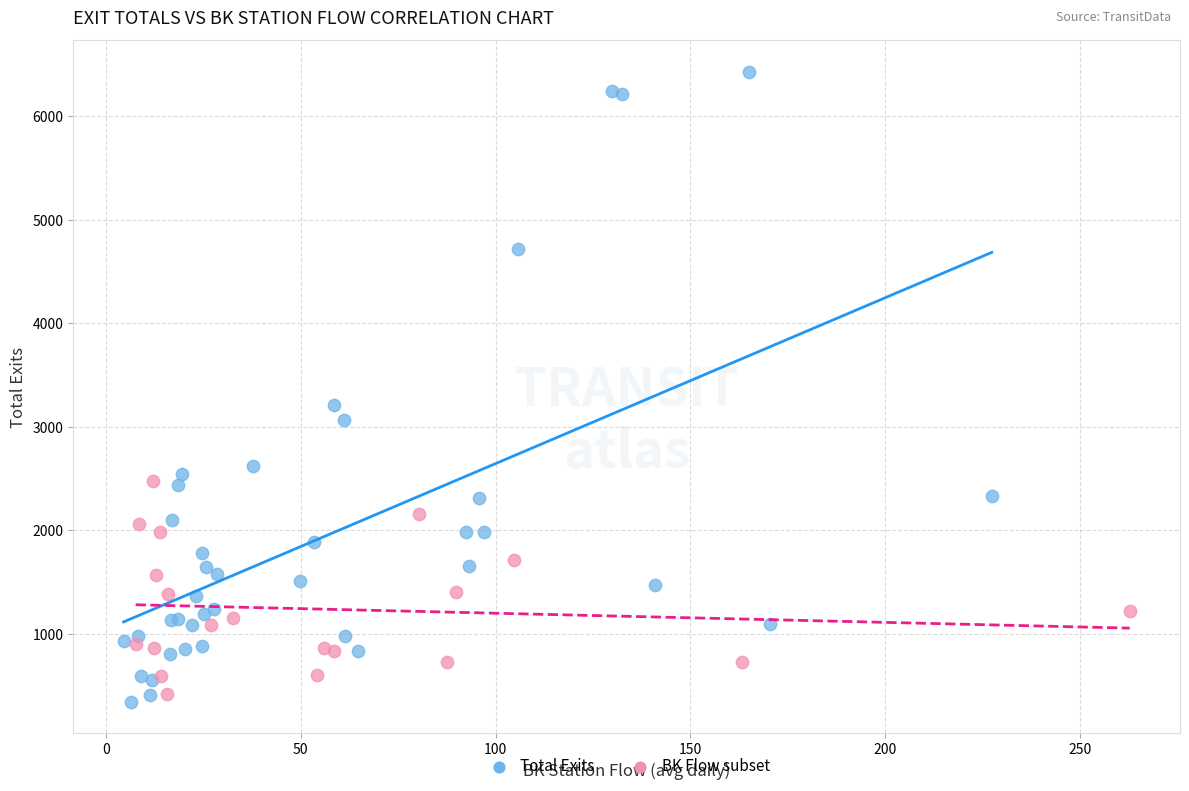

Which series has the widest spread of Y values?

Total Exits